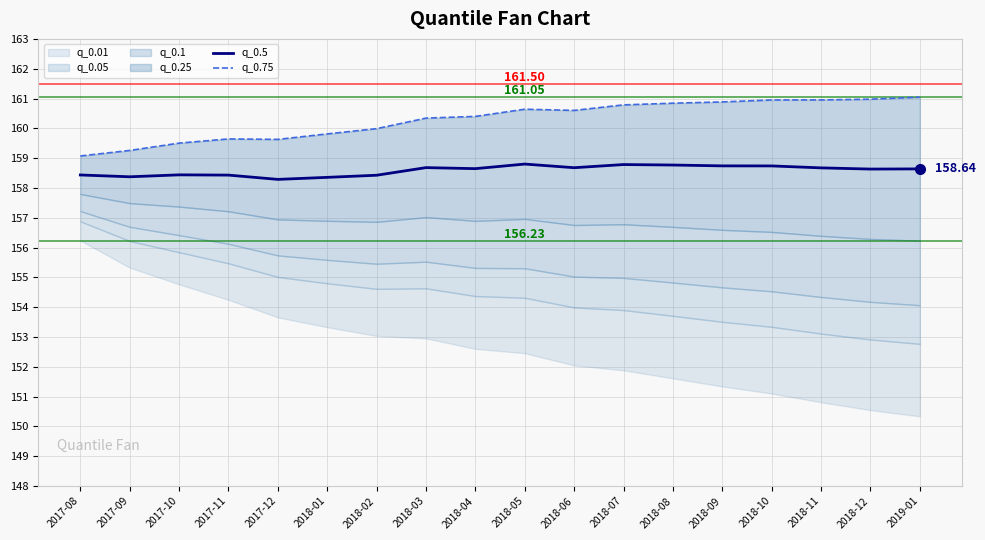

True or false: q_0.5 and q_0.75 cross at least once.

False